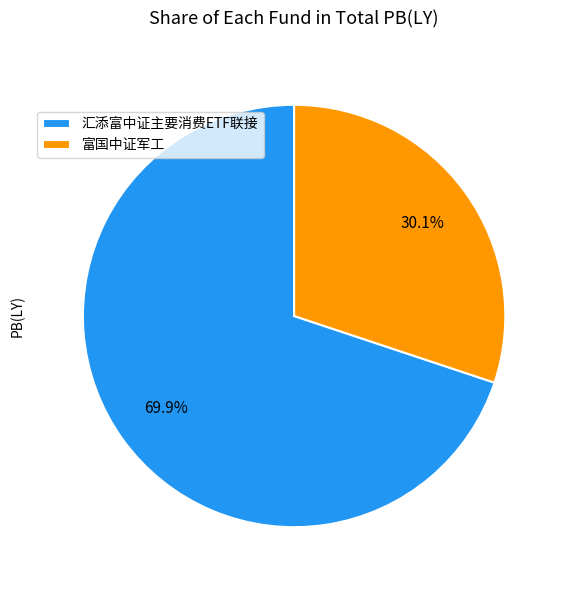

Rank the categories by value from lowest to highest.

富国中证军工, 汇添富中证主要消费ETF联接